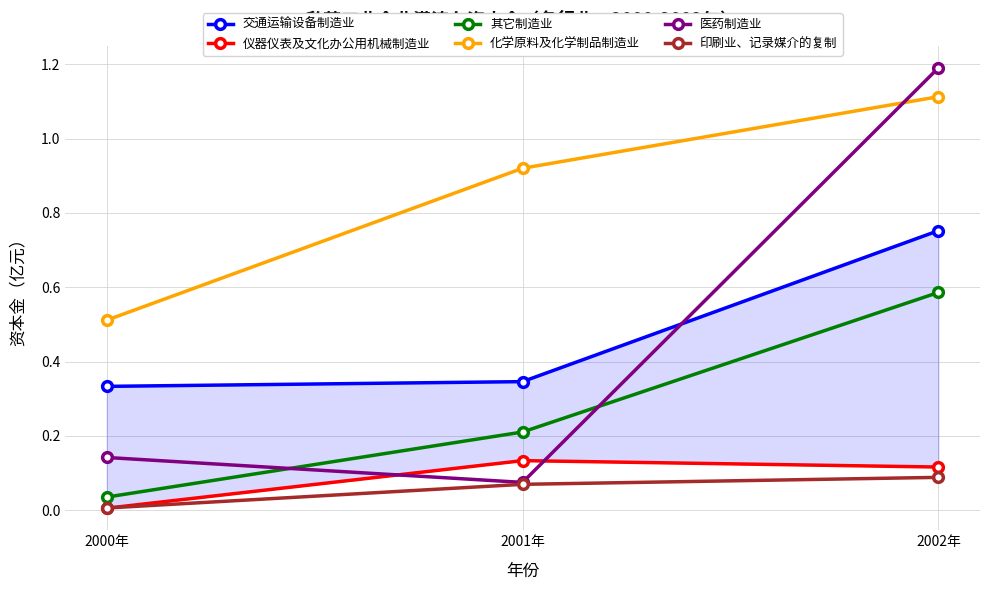

Is the value of 医药制造业 at 2002年 greater than the value of 仪器仪表及文化办公用机械制造业 at 2000年?

Yes